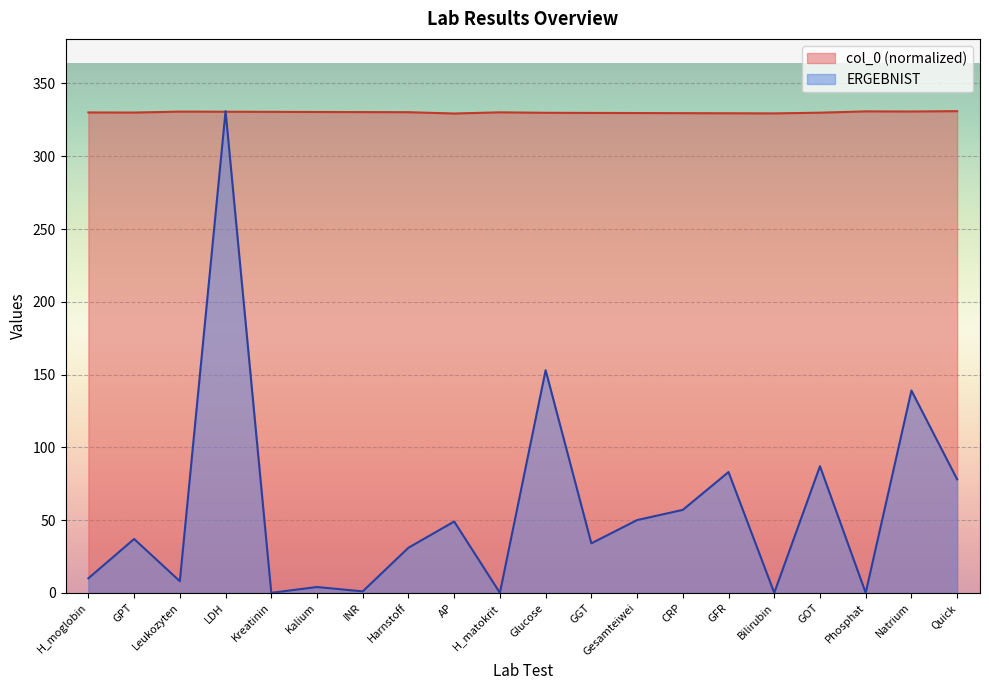

True or false: ERGEBNIST_numeric has a value of 56.1 at GGT.

False